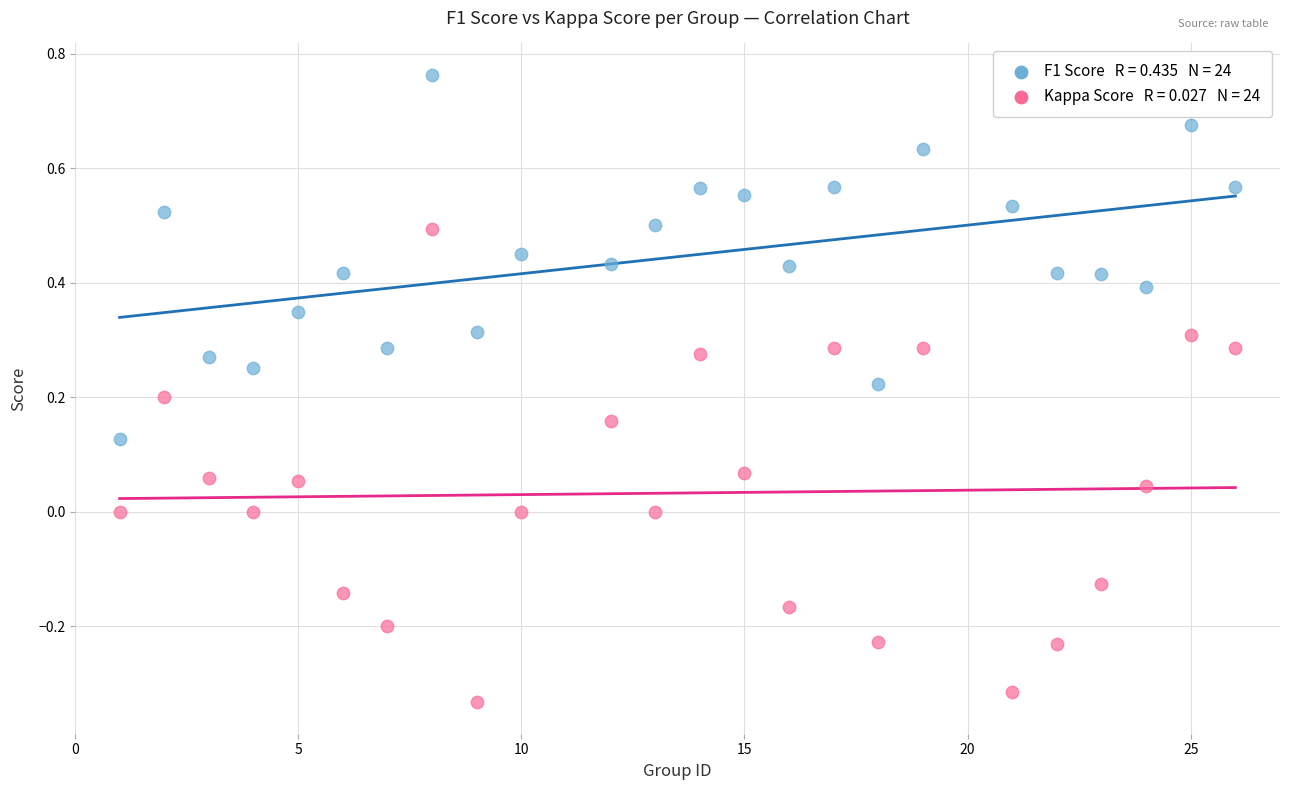

Across all data points, what is the range of Y values (max minus min)?

1.1